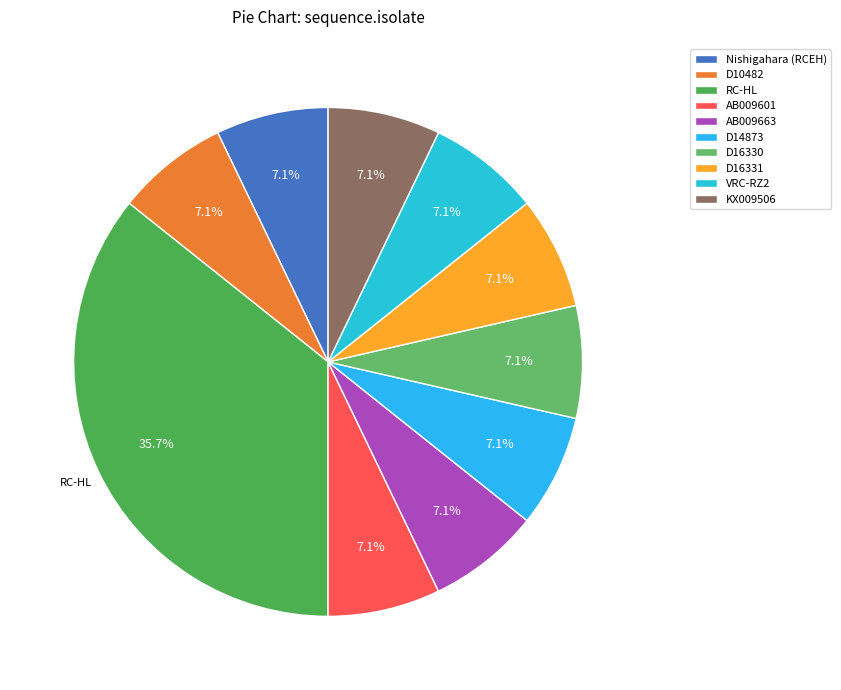

Count the number of slices in the pie.

10